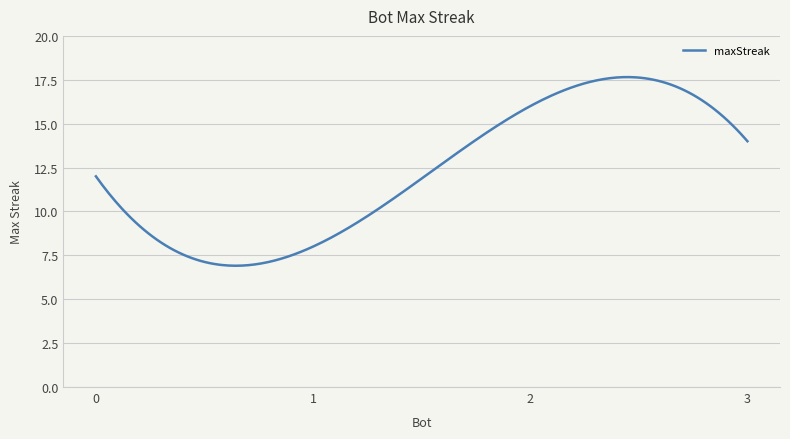

What is the minimum value shown in the chart?

6.9